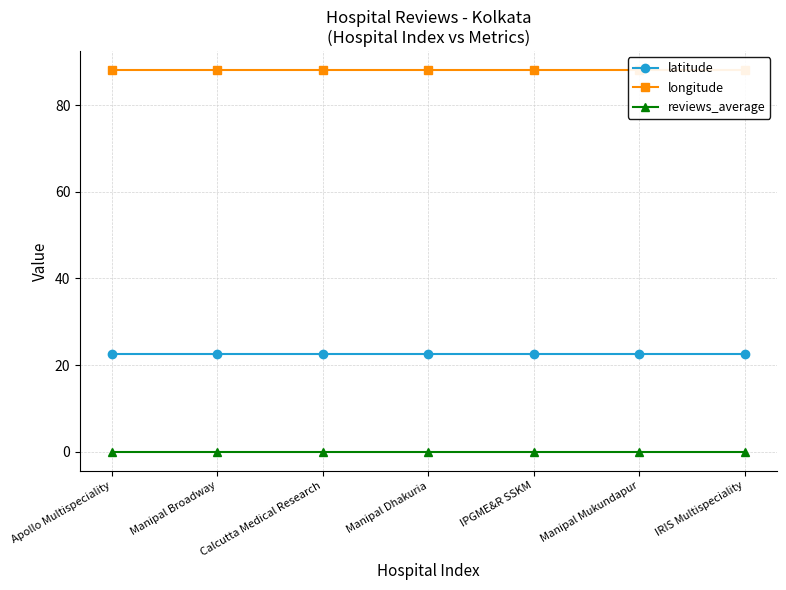

What is the difference between the highest and lowest values at Calcutta Medical Research?

88.1